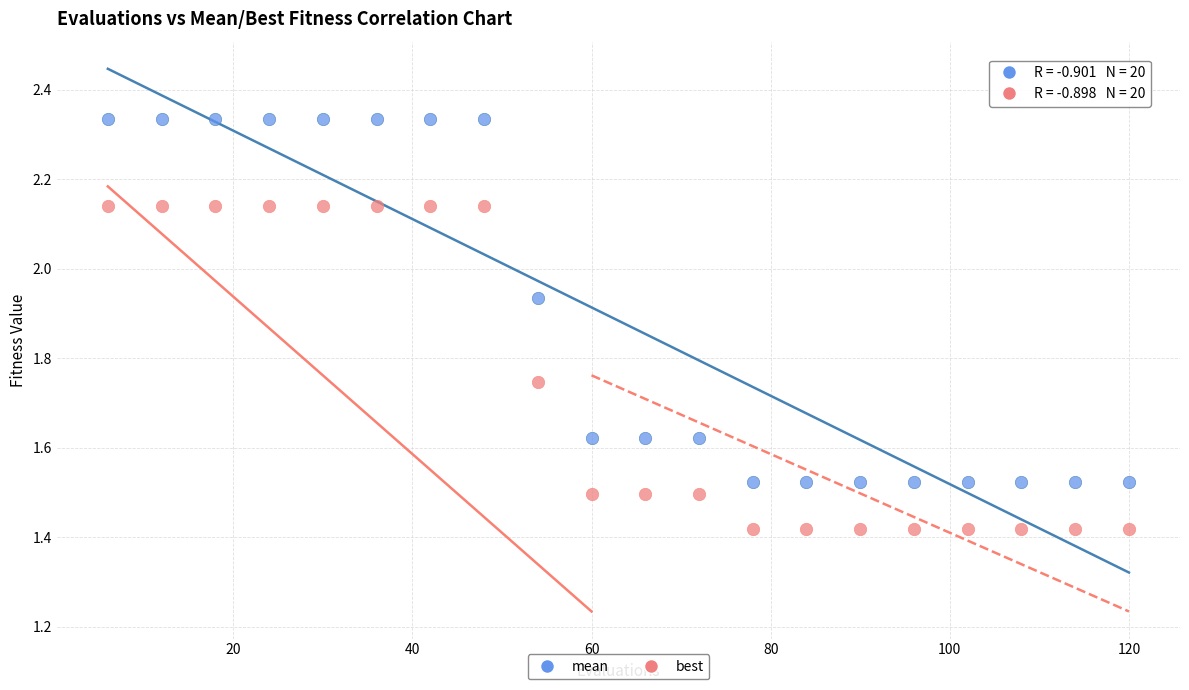

Across all data points, what is the range of Y values (max minus min)?

0.9